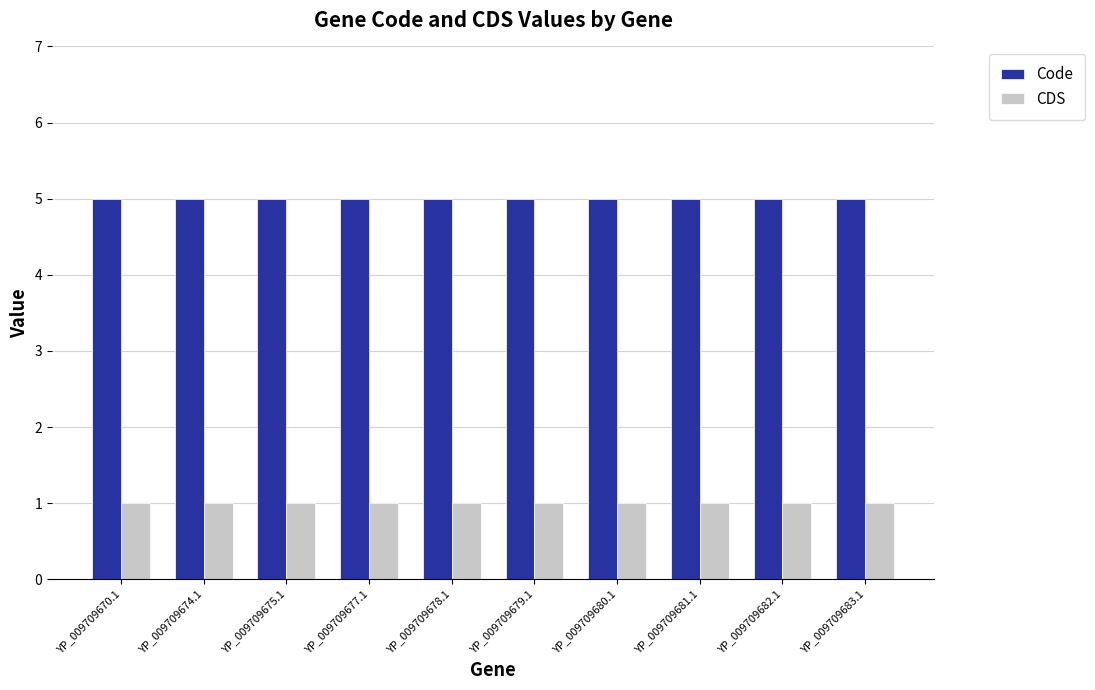

What is the approximate value of CDS at YP_009709683.1?

1